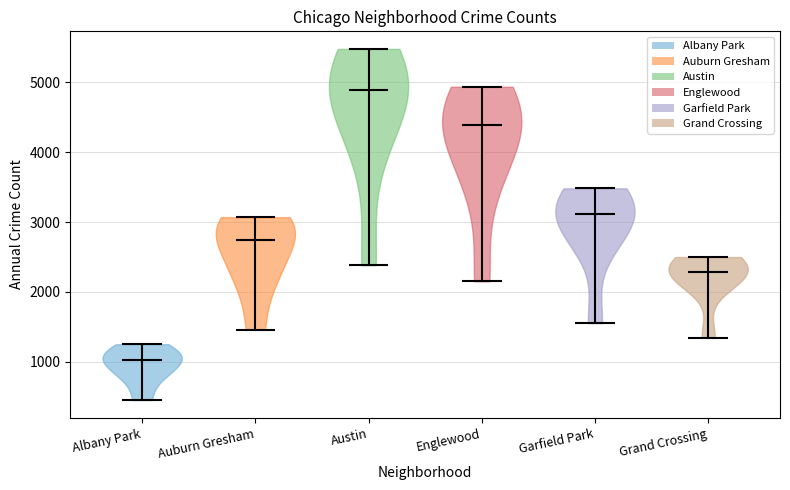

What is the highest point the violin for Auburn Gresham reaches on the y-axis? The values are not printed on the chart, so give them approximately, as read against the axis.

3100